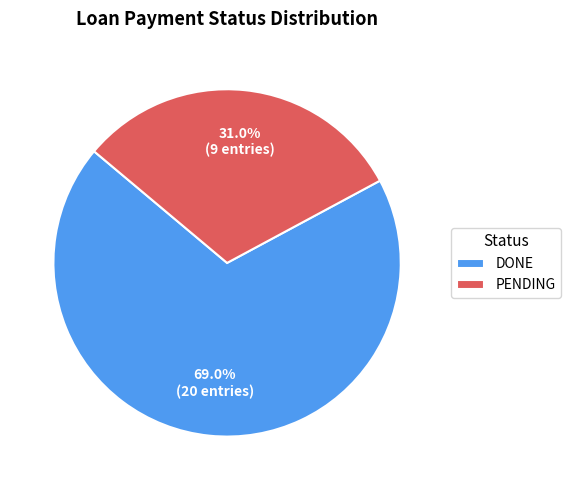

Does PENDING represent more than half of the total?

No